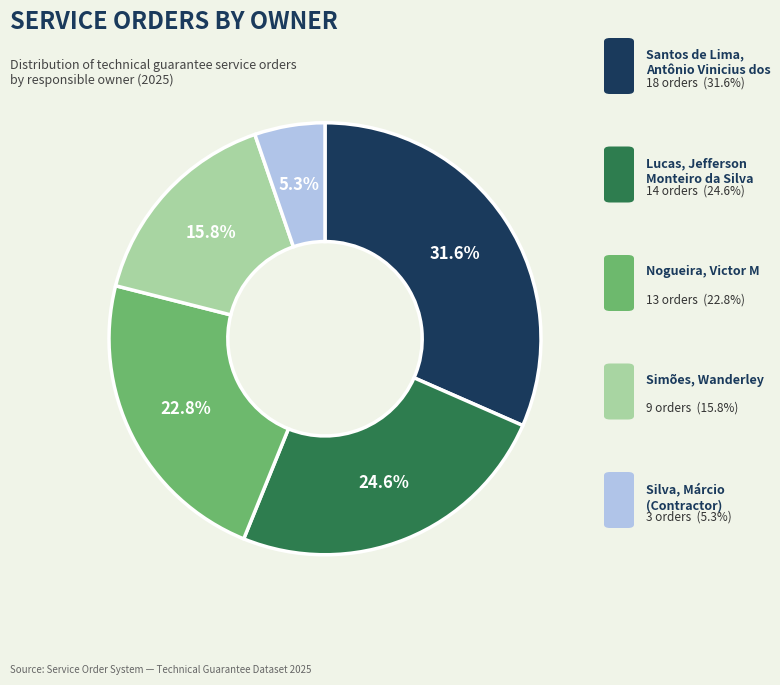

Is there any slice that represents more than half of the pie?

No